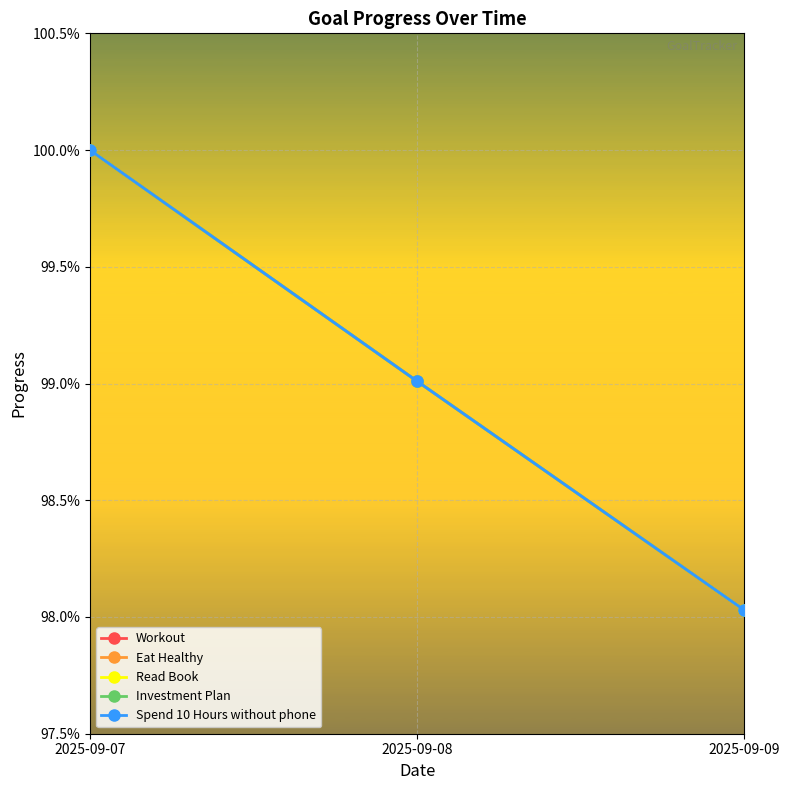

Does the chart have visible grid lines?

Yes